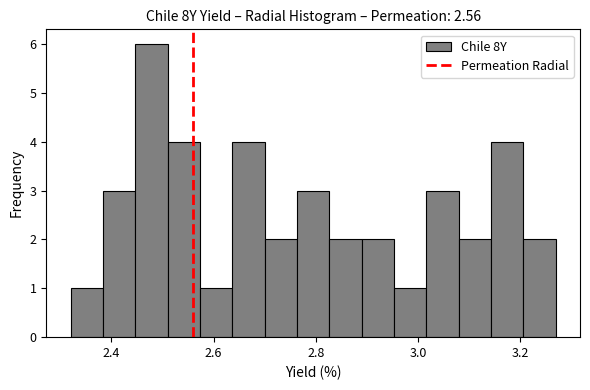

Read against the x-axis, roughly where is the centre of the tallest bar?

2.48